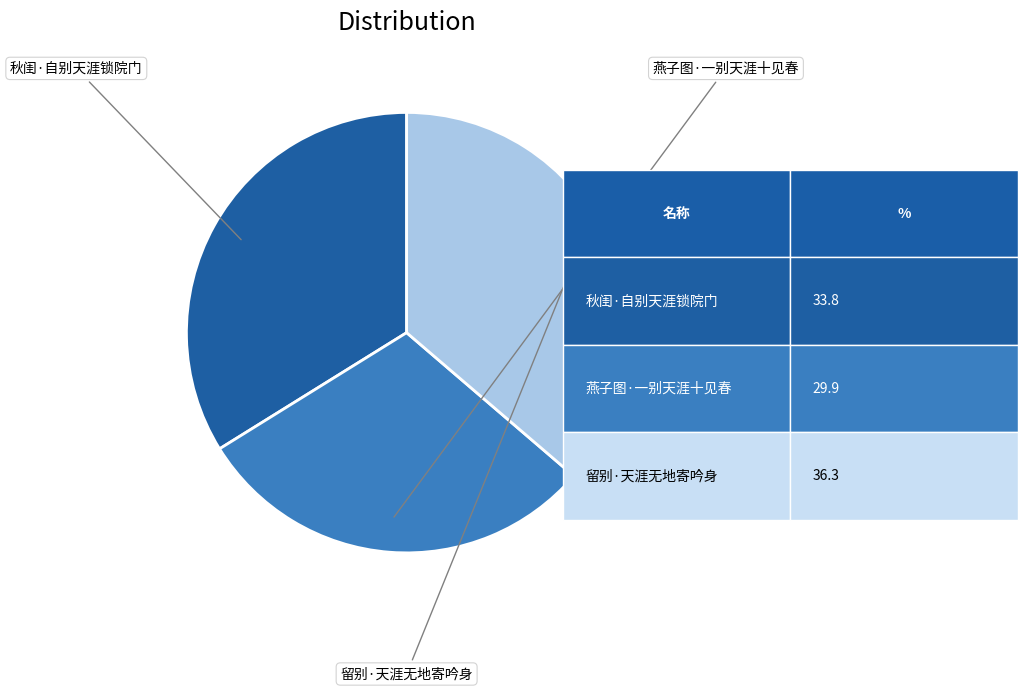

Does any single category account for the majority?

No